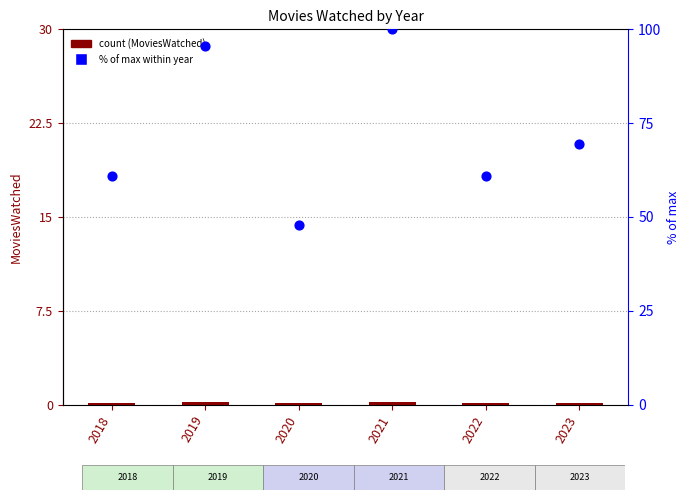

Which series has the largest total across all categories?

% of max